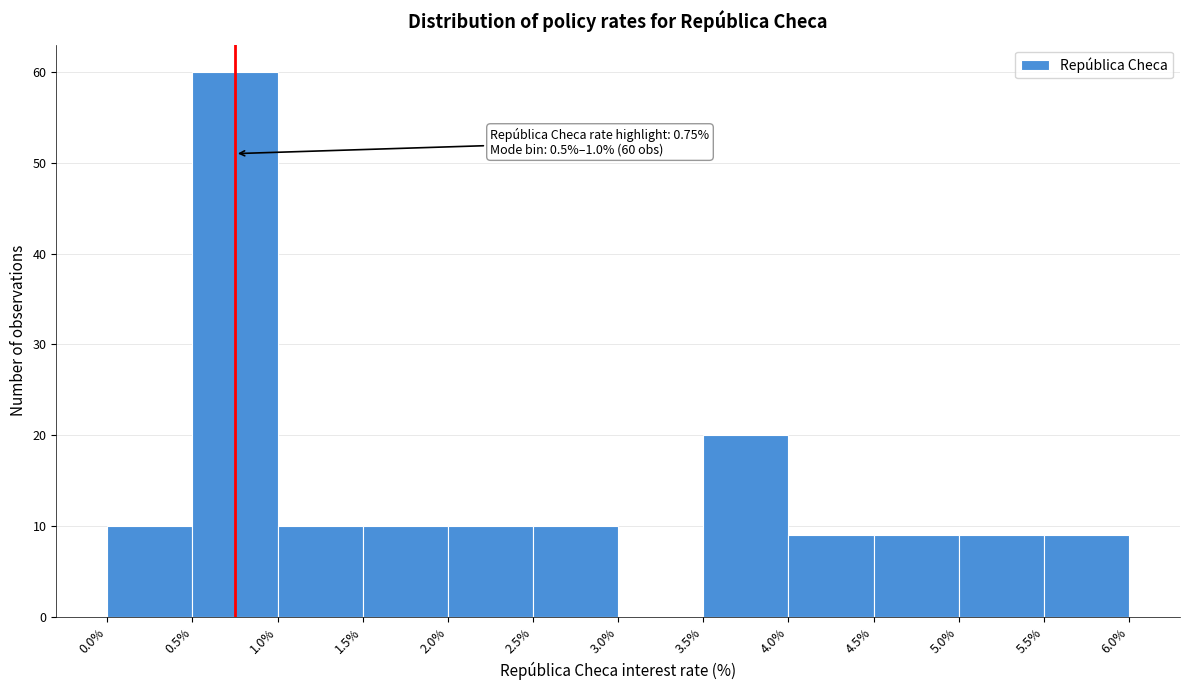

Over which range of the x-axis is the bar tallest?

0.5% to 1.0%